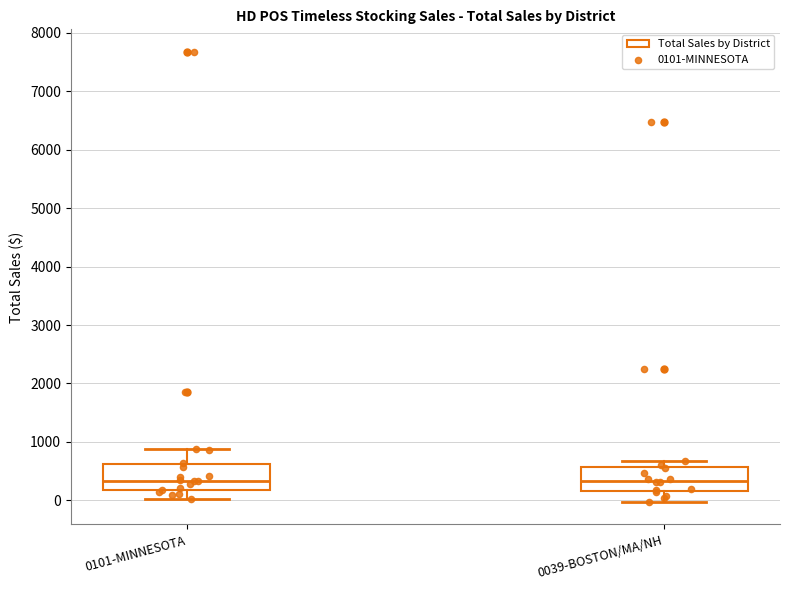

Reading left to right, read every box against the y-axis: the position of its median line, the range the box covers, and the ends of its whiskers. The values are not printed on the chart, so give them approximately, as read against the axis.

0101-MINNESOTA: median 300, box 200 to 600, whiskers 0 to 900
0039-BOSTON/MA/NH: median 300, box 200 to 600, whiskers 0 to 700